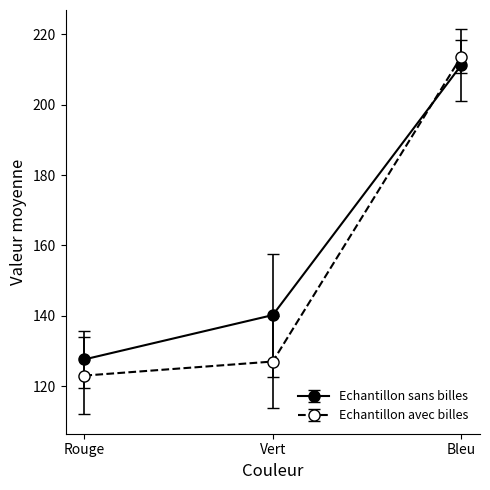

What is the approximate value of Echantillon sans billes at Rouge?

127.6